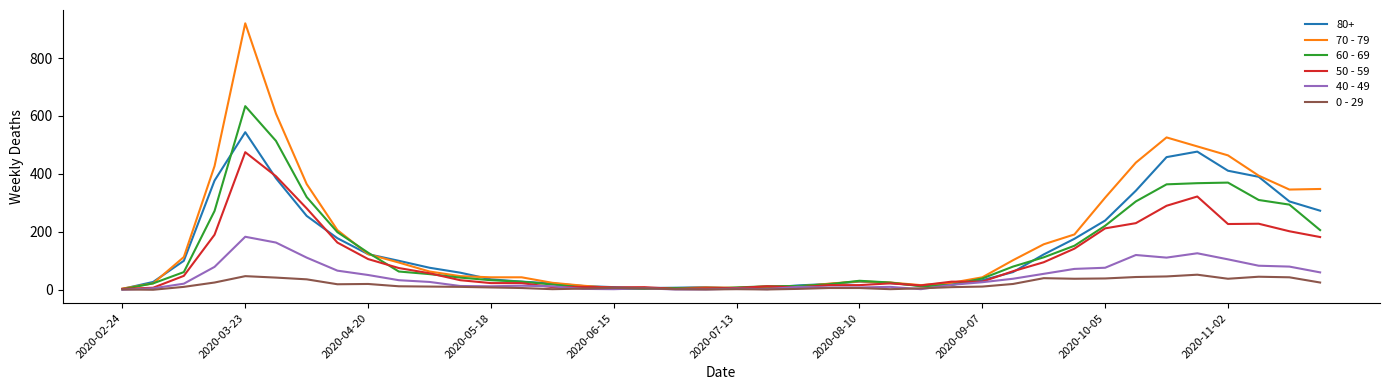

Rank the series by their maximum value, from lowest to highest.

0 - 29, 40 - 49, 50 - 59, 80+, 60 - 69, 70 - 79